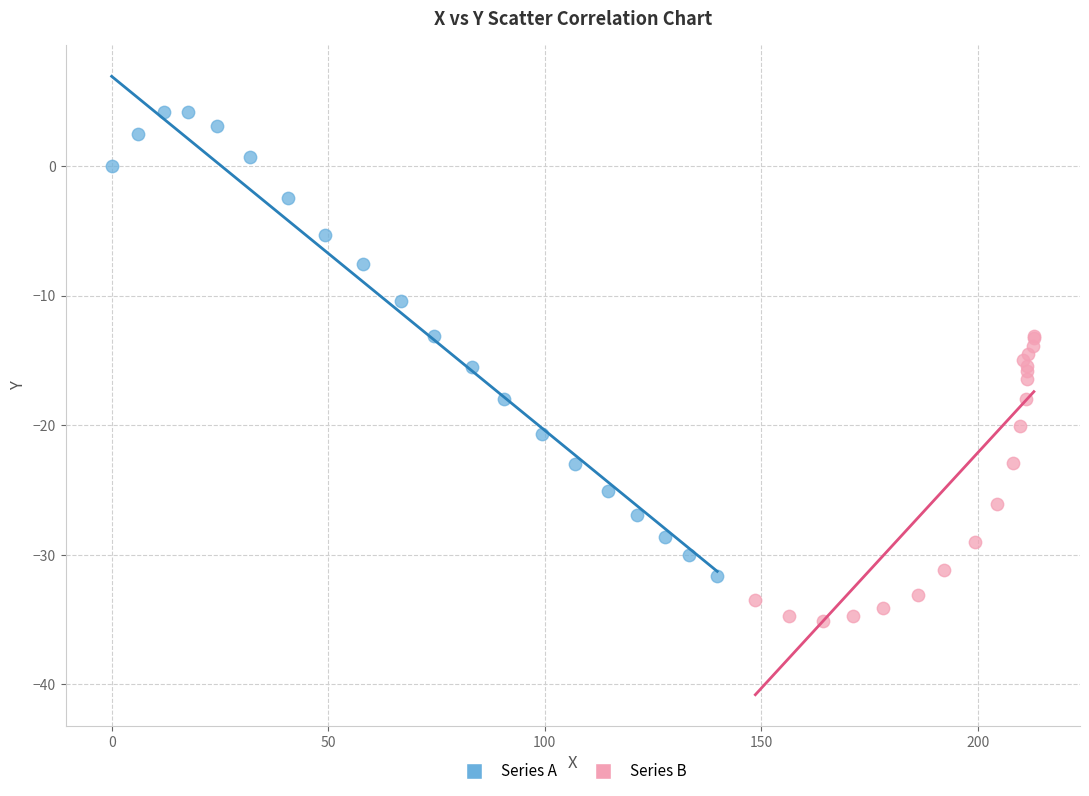

Which series reaches the maximum Y coordinate?

Series A